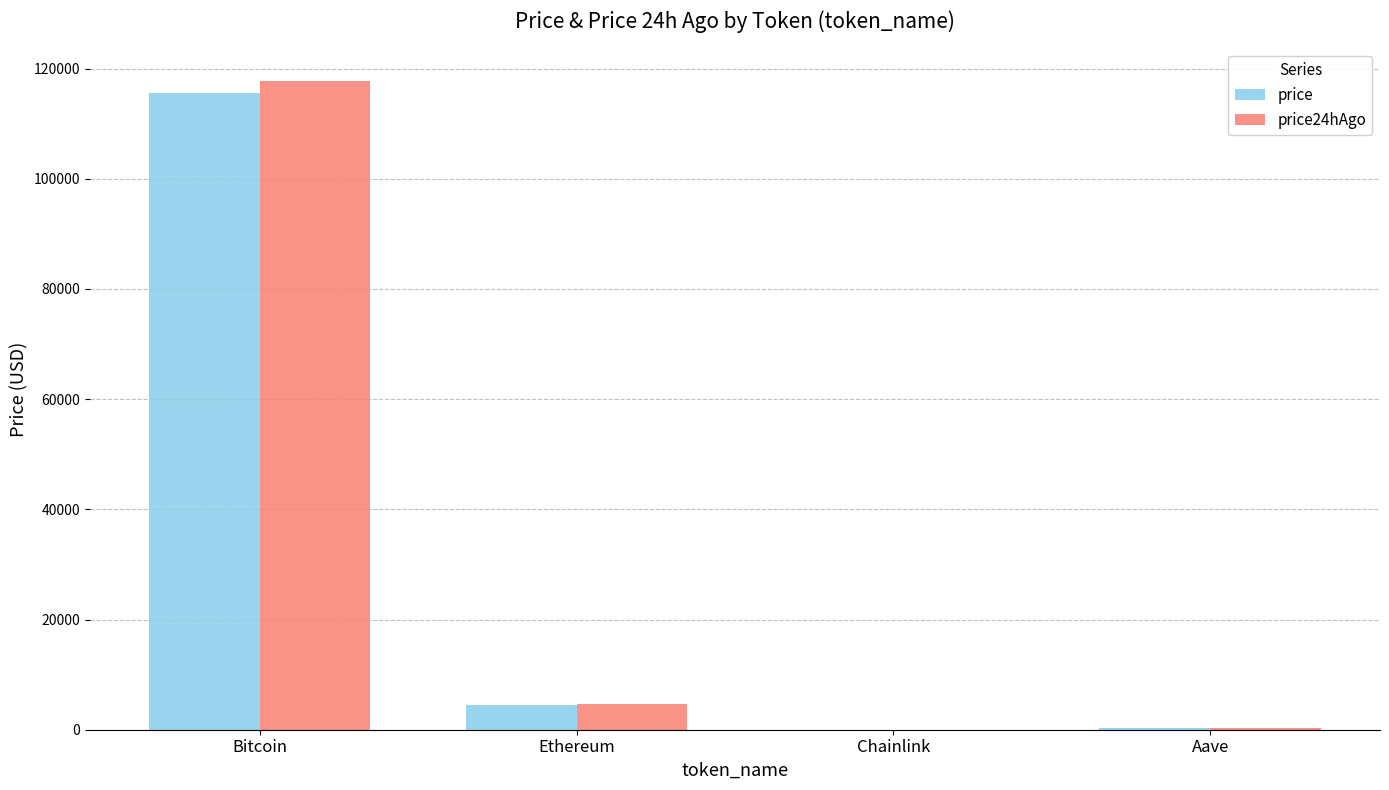

Is the value of price24hAgo at Ethereum greater than the value of price at Bitcoin?

No